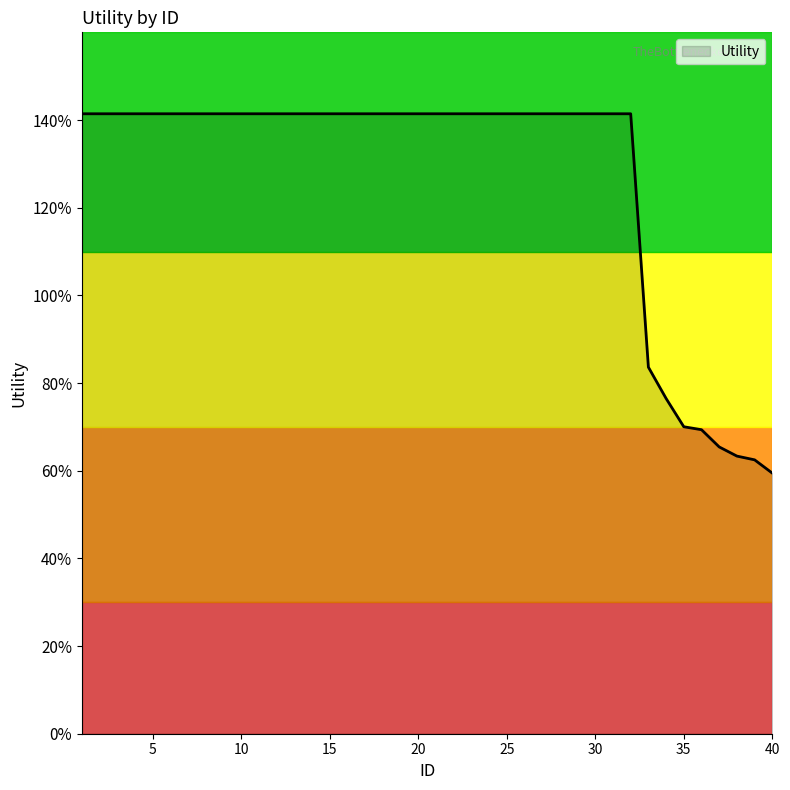

Does the chart display data point markers on the line(s)?

No